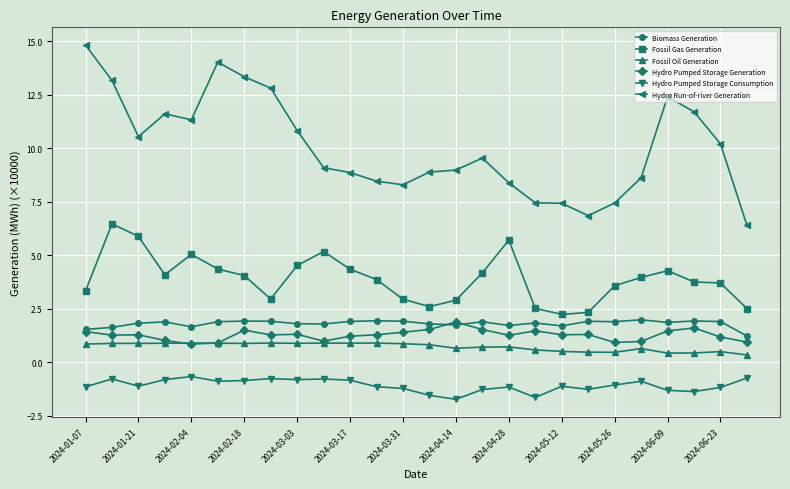

What is the minimum value for Fossil Gas Generation?

2.2